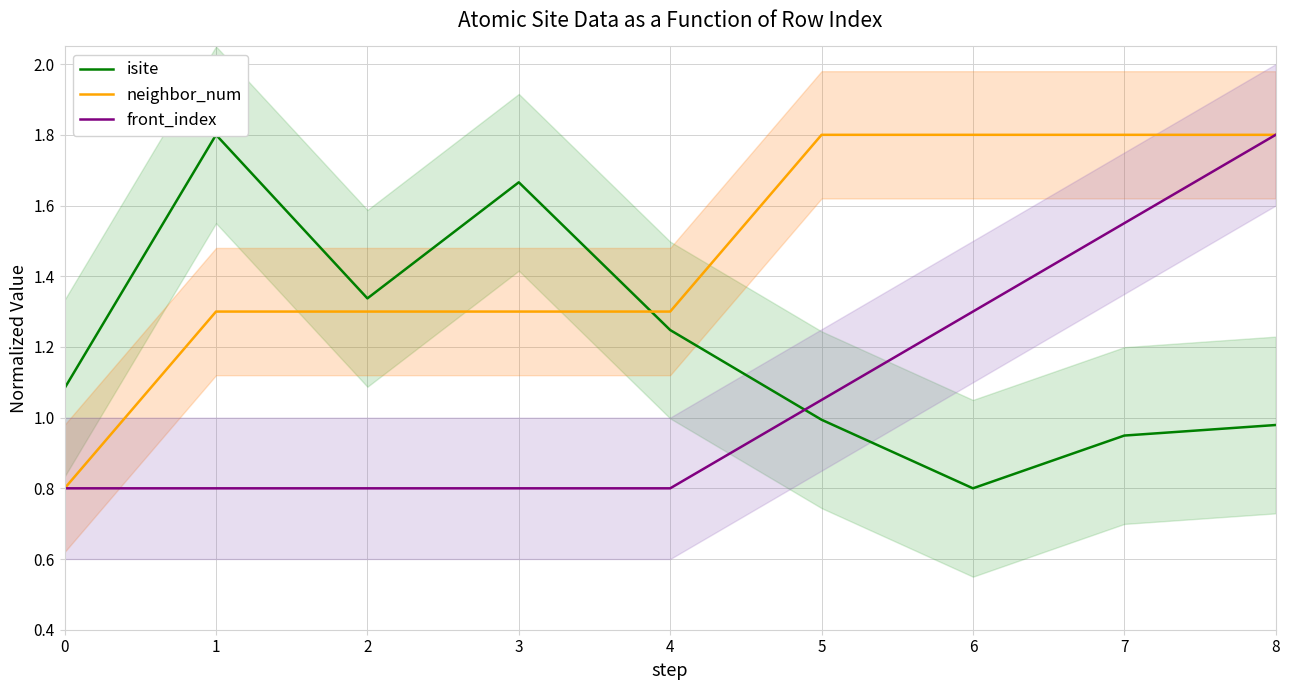

How many categories are shown in the chart?

9